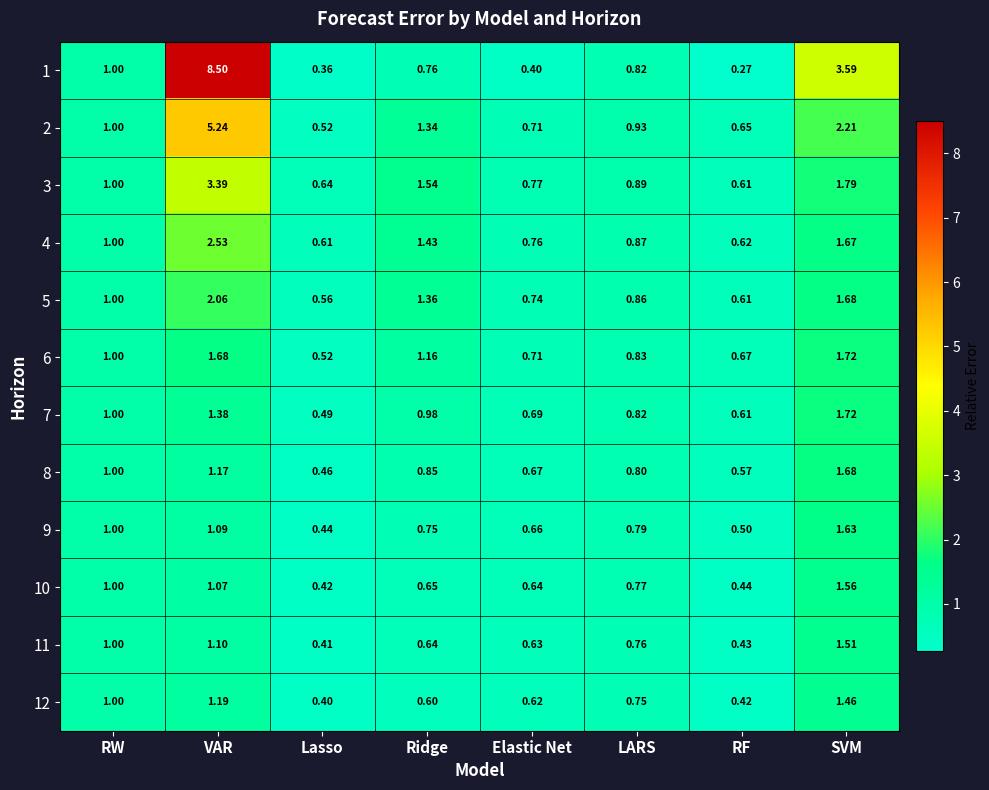

How many categories are shown in the chart?

8